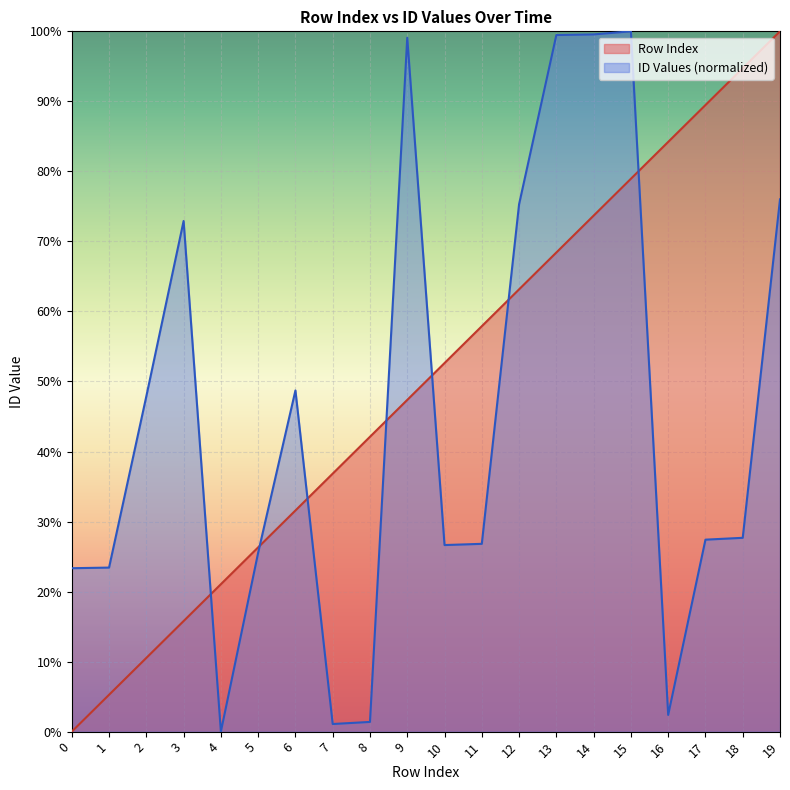

Reading right to left, what are all the values shown in this chart?

Row Index: 19=100.0	18=94.7	17=89.5	16=84.2	15=78.9	14=73.7	13=68.4	12=63.2	11=57.9	10=52.6	9=47.4	8=42.1	7=36.8	6=31.6	5=26.3	4=21.1	3=15.8	2=10.5	1=5.3	0=0.0
ID Values: 19=76.0	18=27.7	17=27.4	16=2.4	15=100.0	14=99.6	13=99.5	12=75.3	11=26.8	10=26.6	9=99.1	8=1.4	7=1.1	6=48.7	5=25.6	4=0.0	3=72.9	2=47.9	1=23.4	0=23.3